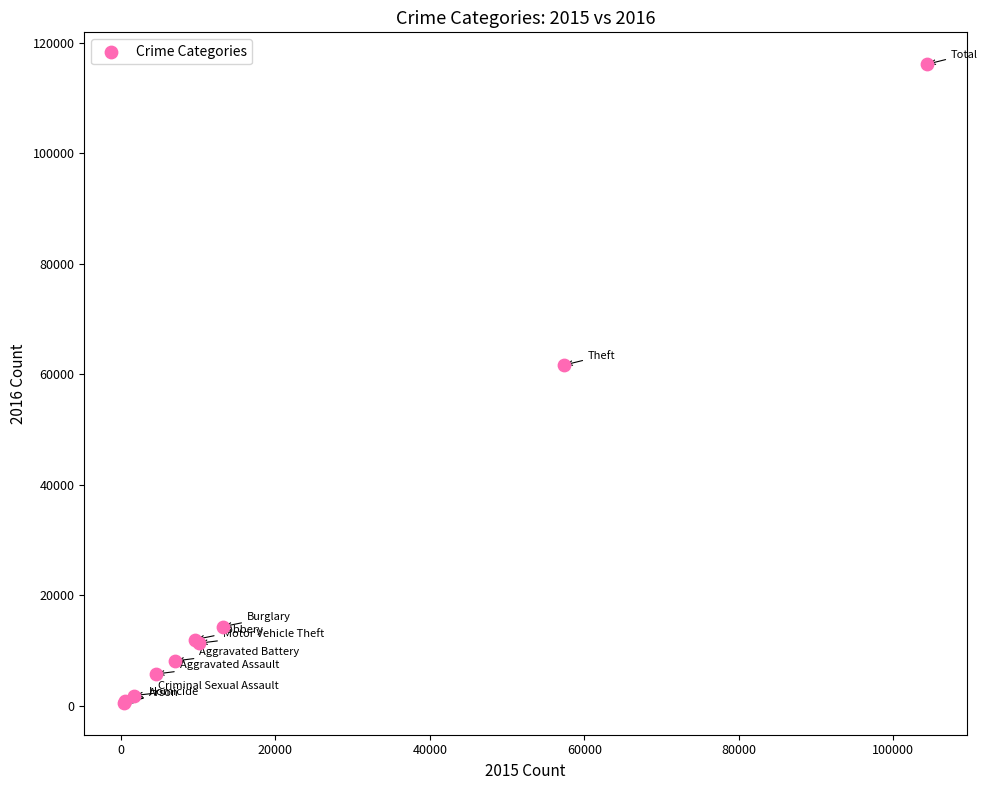

What Y value in the scatter plot is closest to 58296?

61620